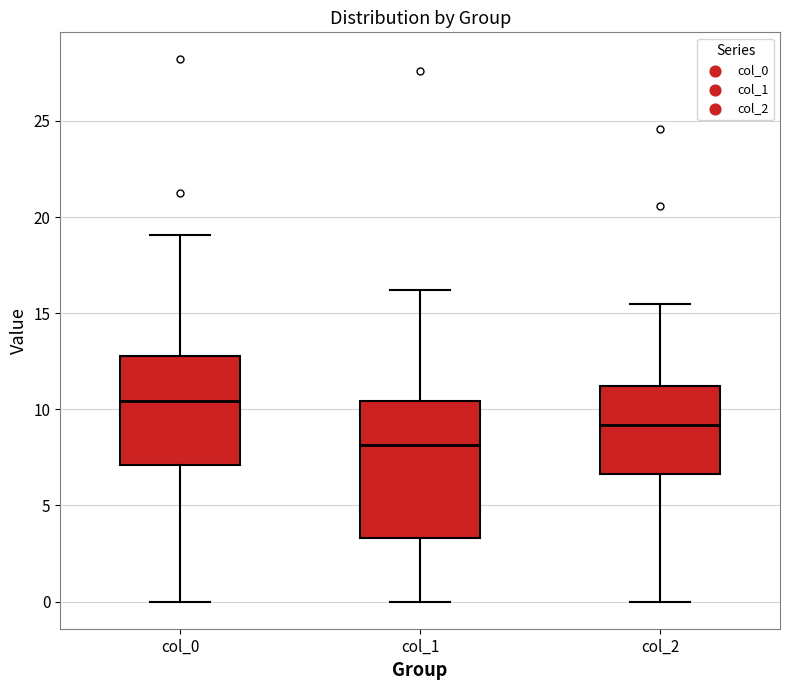

Where does the lower whisker of the box for col_2 end on the y-axis? The values are not printed on the chart, so give them approximately, as read against the axis.

0.0